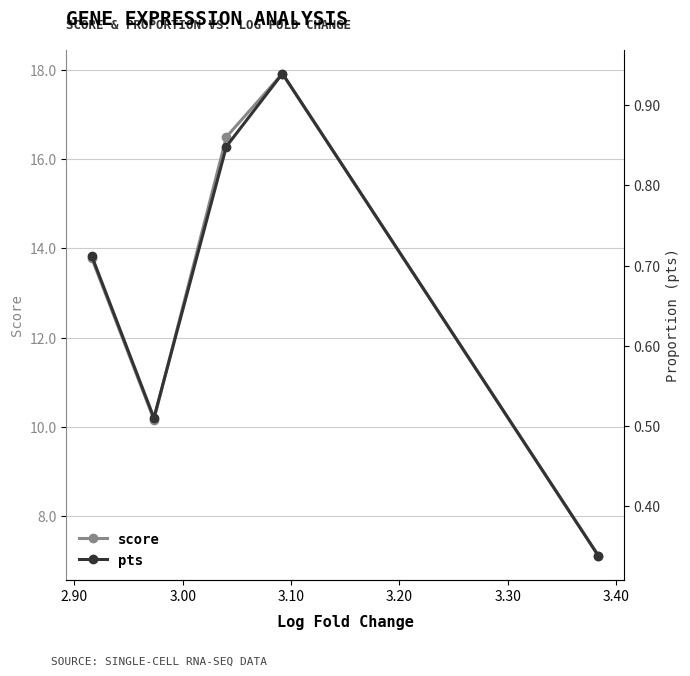

What is the highest value of the score series?

17.9